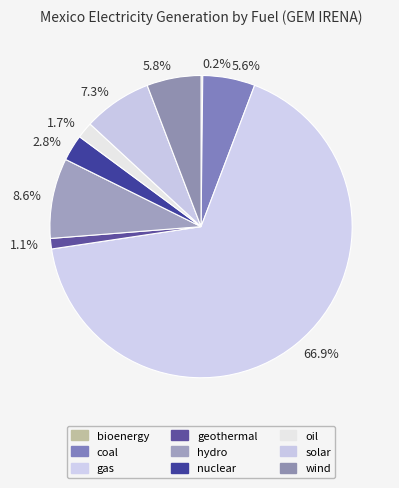

Approximately how many times larger is the value at 2.8% compared to 8.6%?

0.3